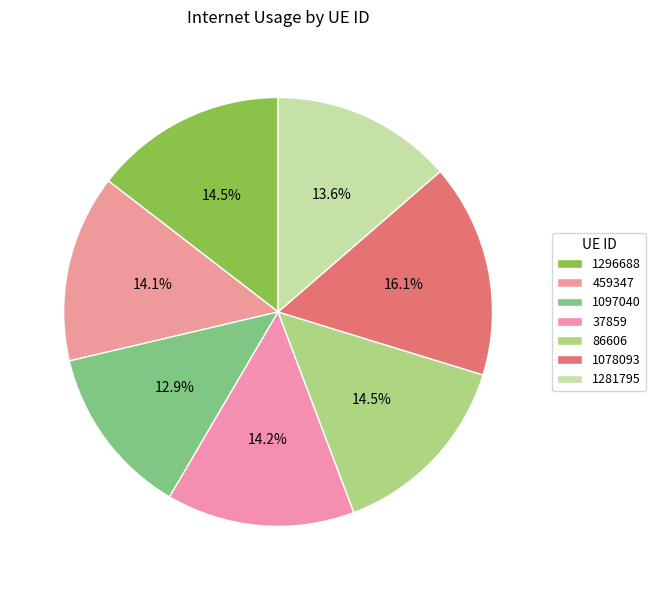

Does any single category account for the majority?

No